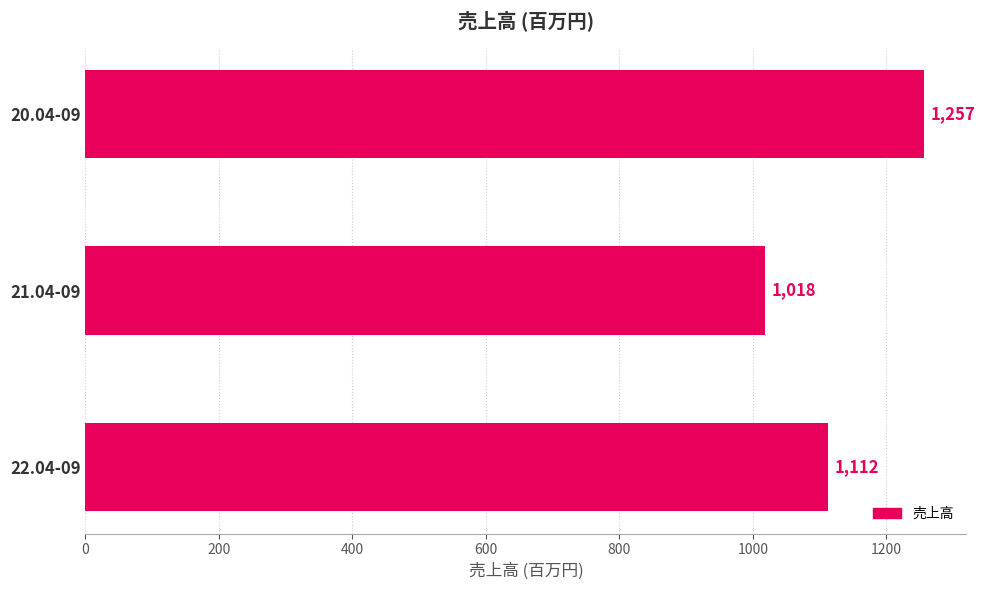

What is the difference between the values at 21.04-09 and 20.04-09?

239